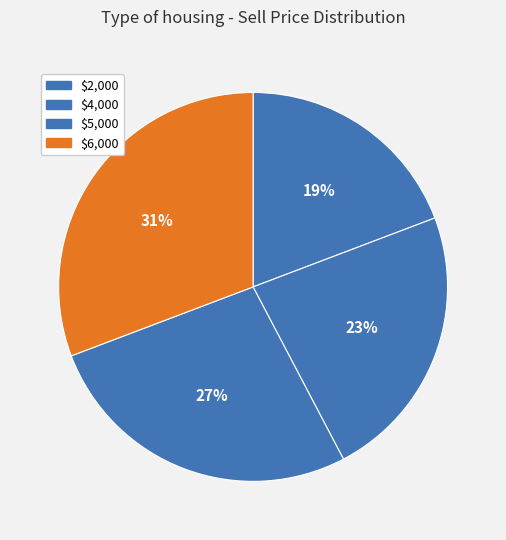

To the nearest percent, what portion does $6,000 represent?

31%